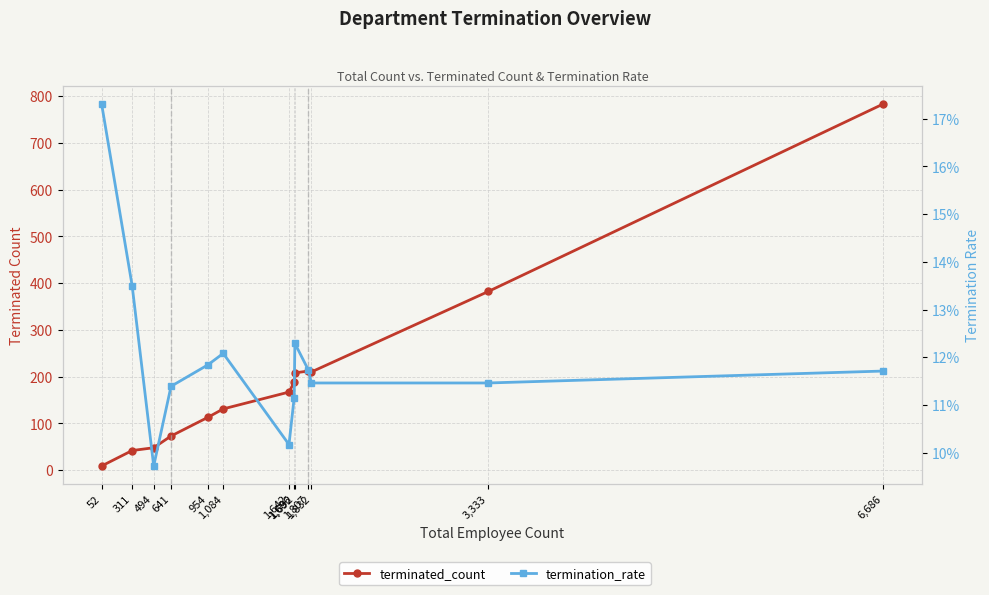

What is the sum of all terminated_count values?

2566.0